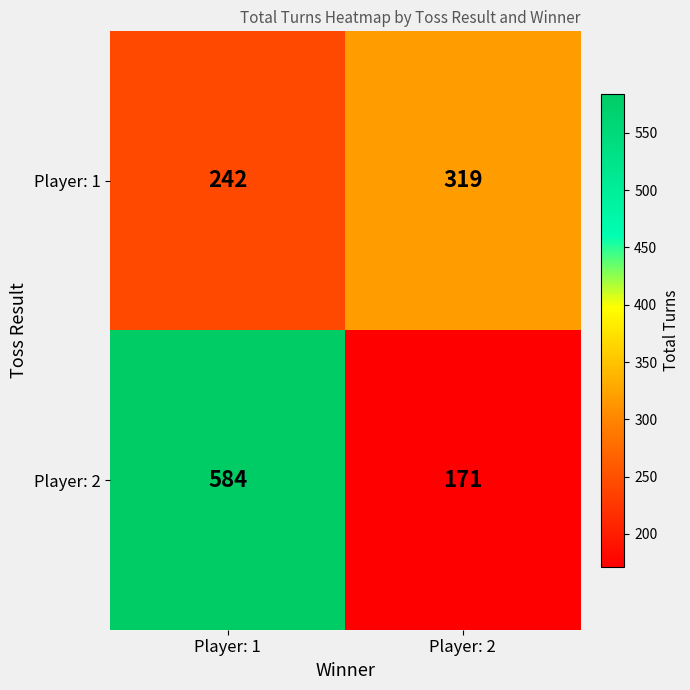

Between Player: 1 and Player: 2, which series saw the biggest shift?

Player: 2